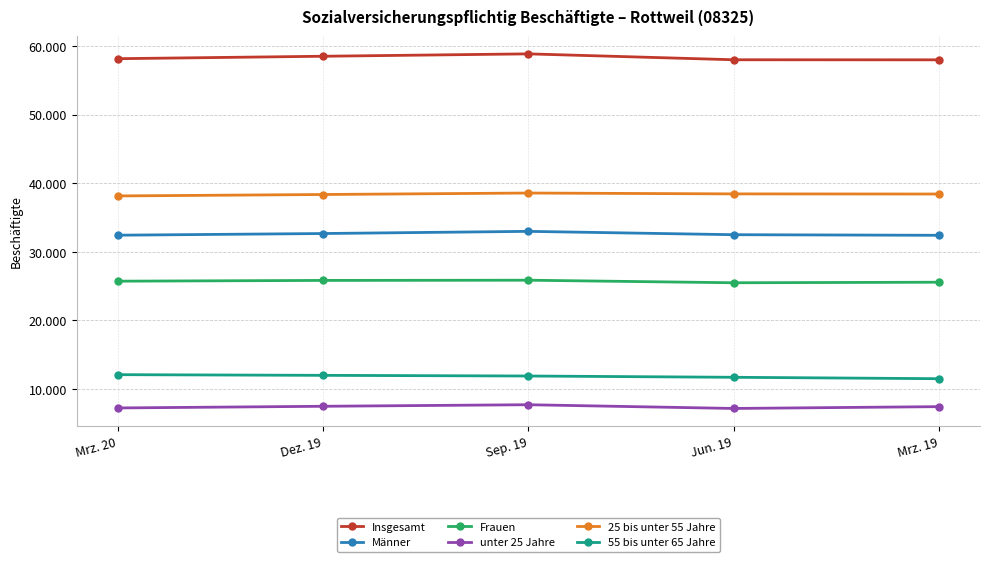

Which has a higher value, Mrz. 20 or Jun. 19?

Mrz. 20